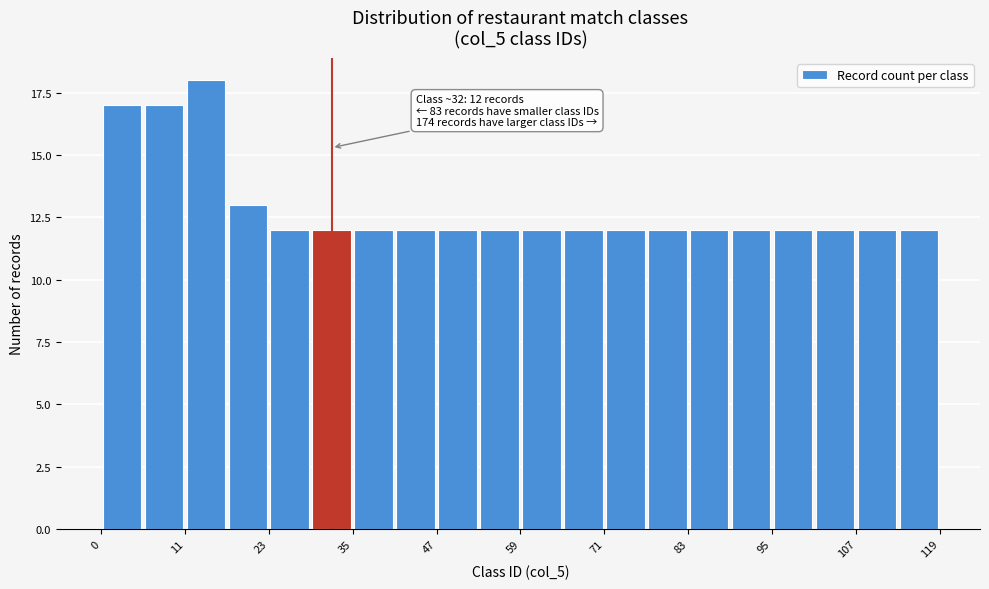

Read against the x-axis, roughly where is the centre of the tallest bar?

14